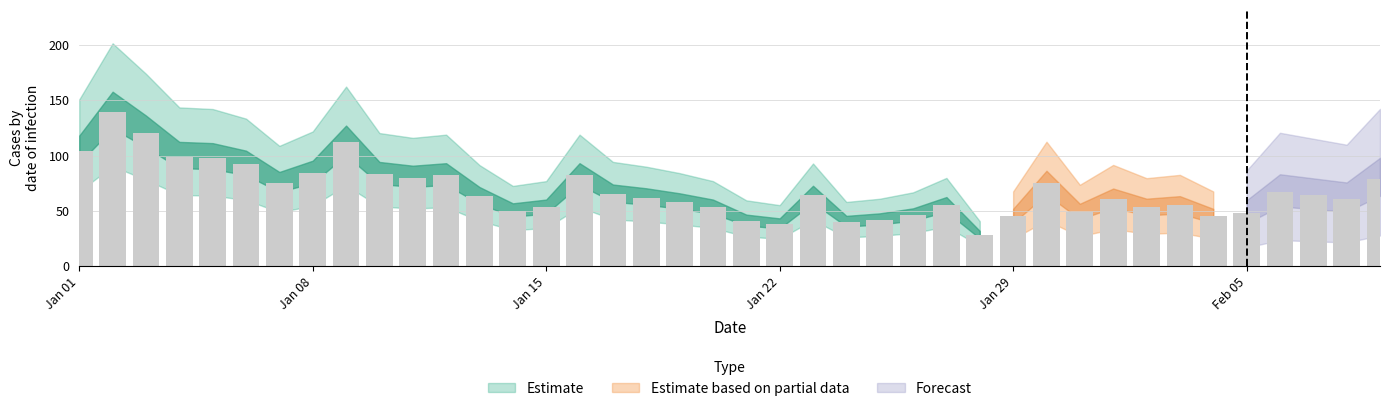

Reading left to right, list all the values displayed in this chart.

104	139	120	99	98	92	75	84	112	83	80	82	63	50	53	82	65	62	58	53	41	38	64	40	42	46	55	28	45	75	49	61	53	55	45	48	67	64	61	79